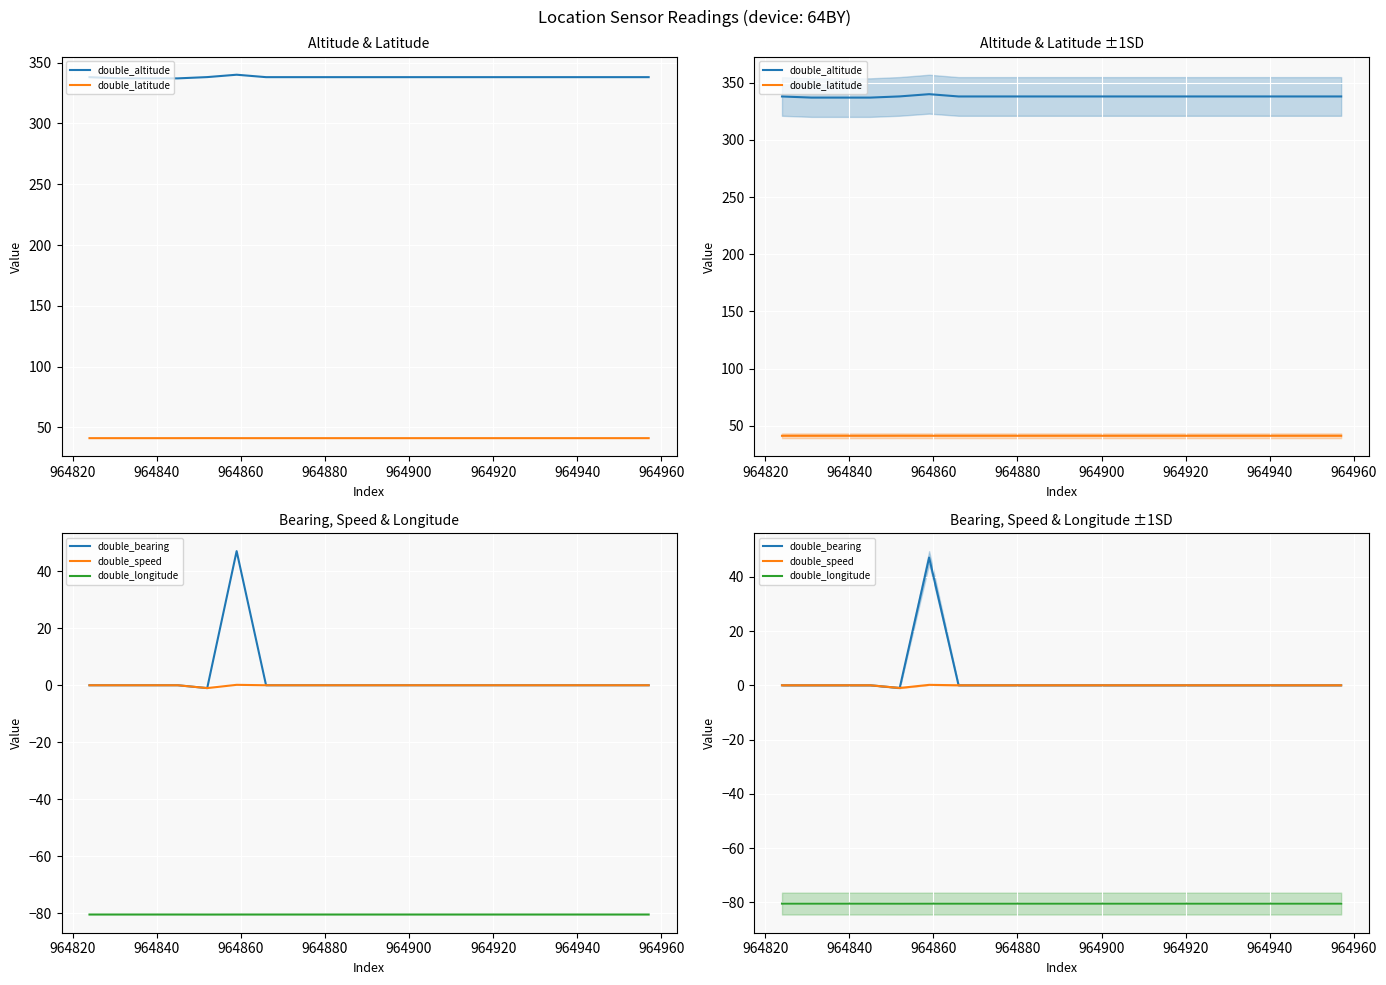

What is the average value of the double_altitude series?

338.0